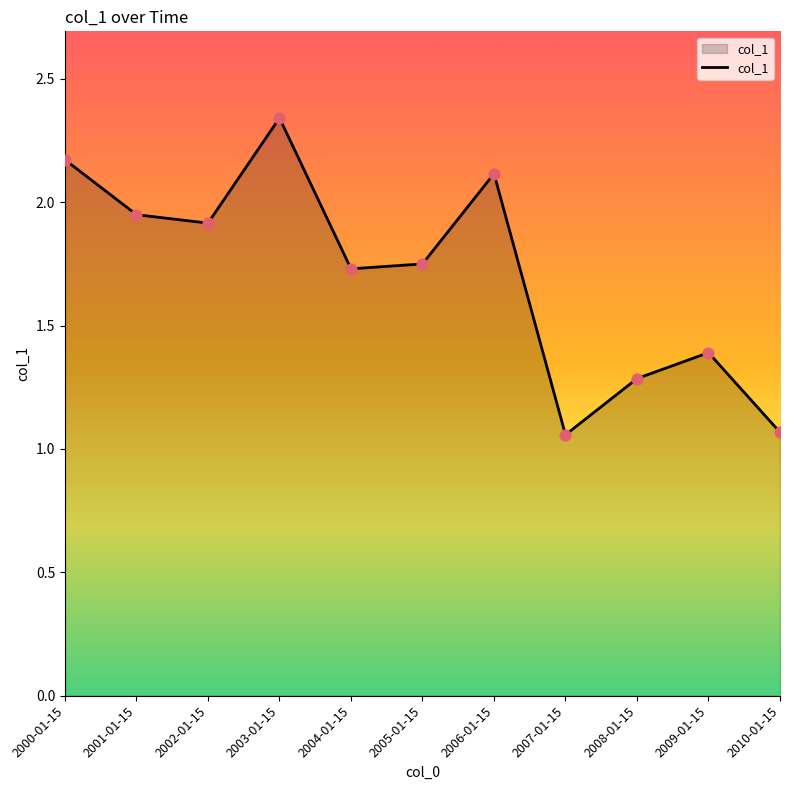

Between 2008-01-15 and 2004-01-15, which is larger?

2004-01-15